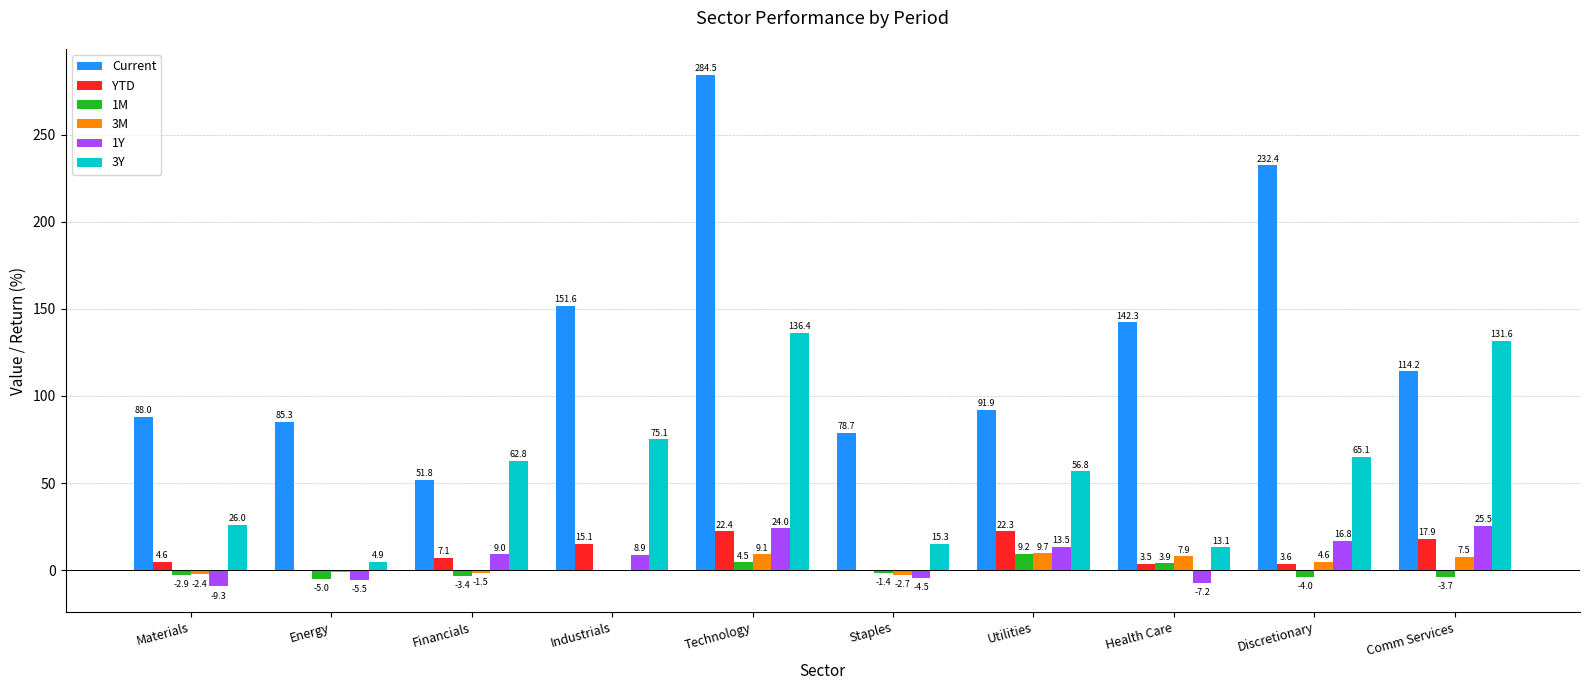

What value does the YTD series have at Financials?

7.1